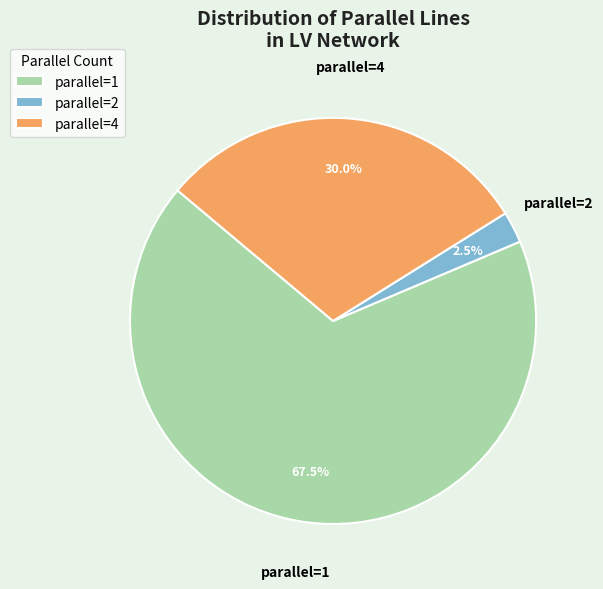

What is the ratio of the value at parallel=4 to the value at parallel=1?

0.4